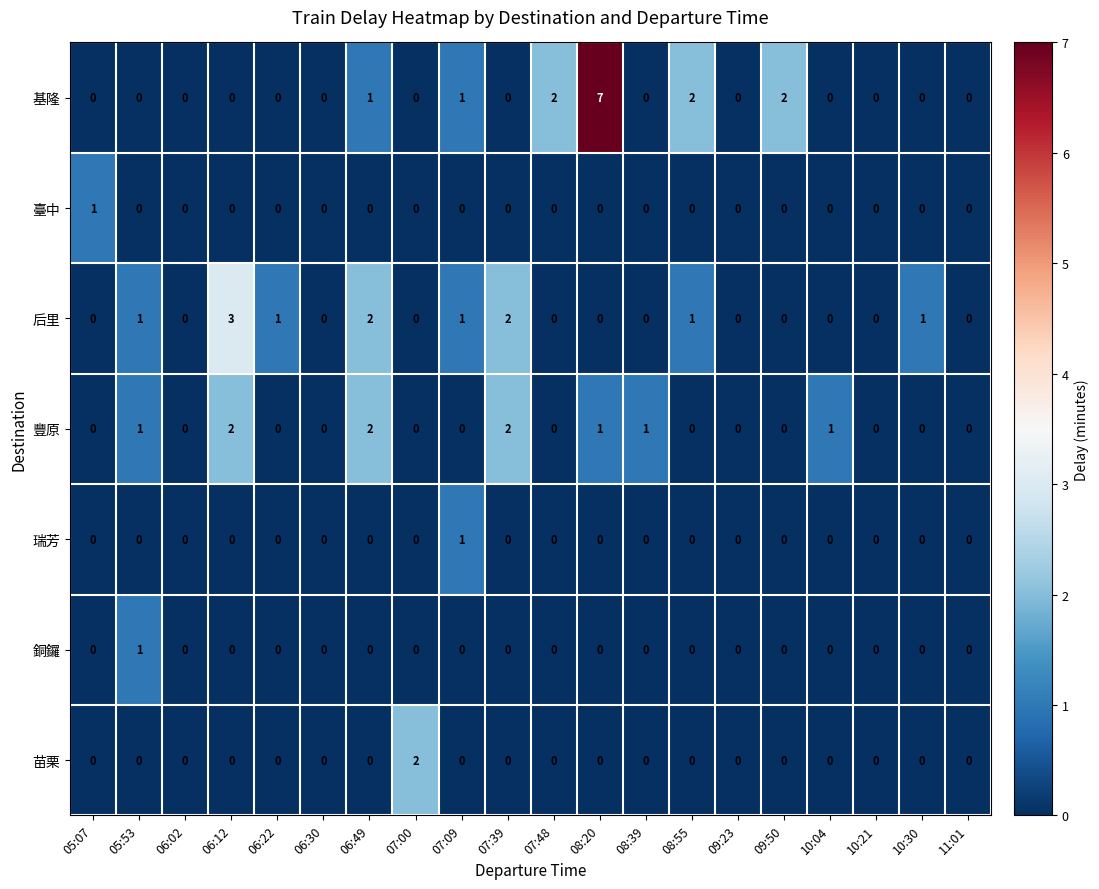

Between 07:48 and 10:30, which series saw the biggest shift?

基隆